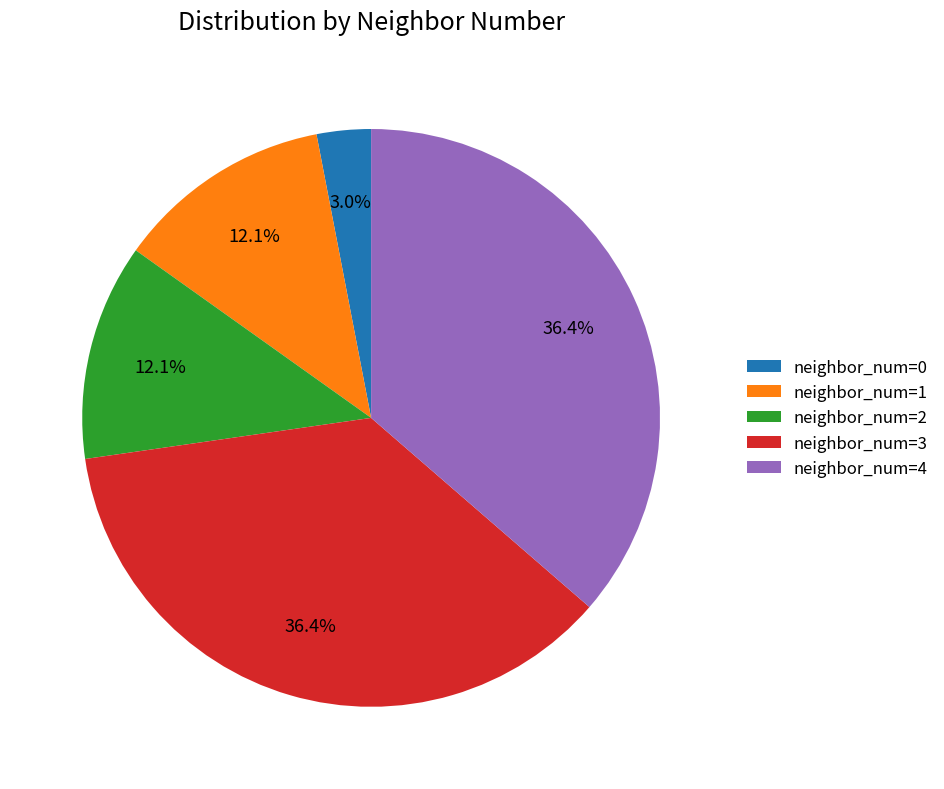

Count the number of slices in the pie.

5